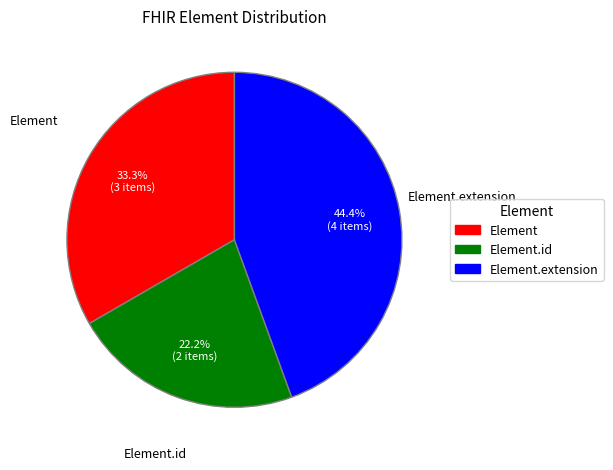

Is there a majority slice in this chart?

No